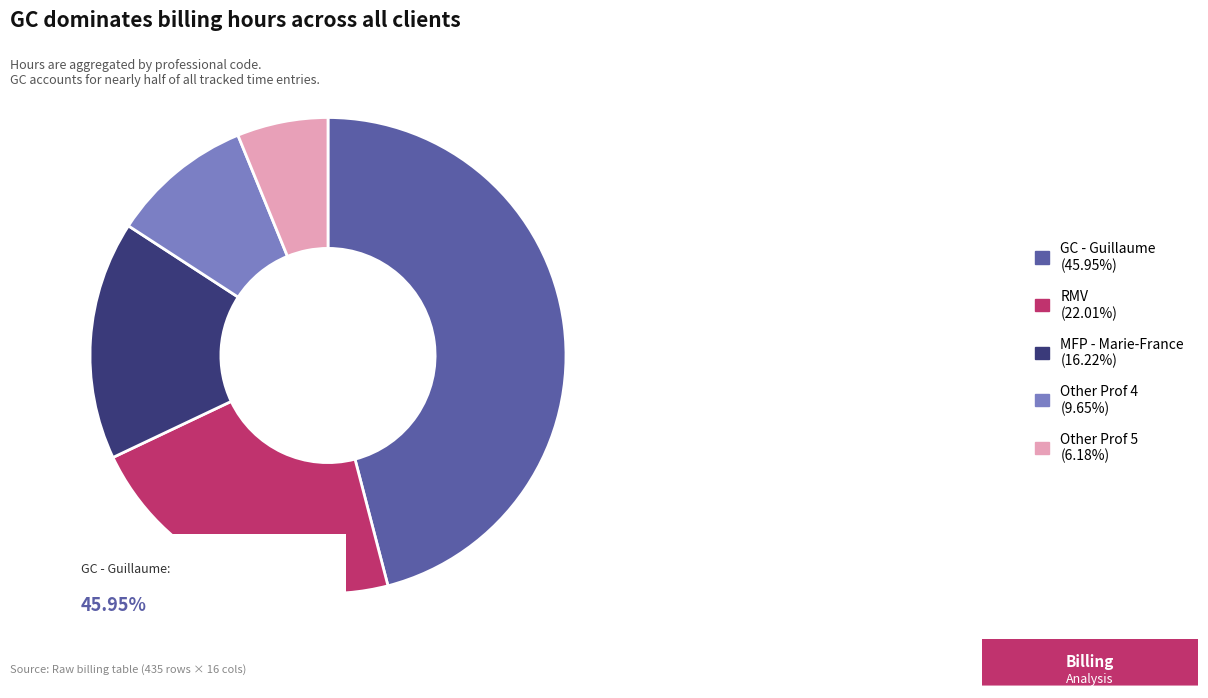

Is there a majority slice in this chart?

No